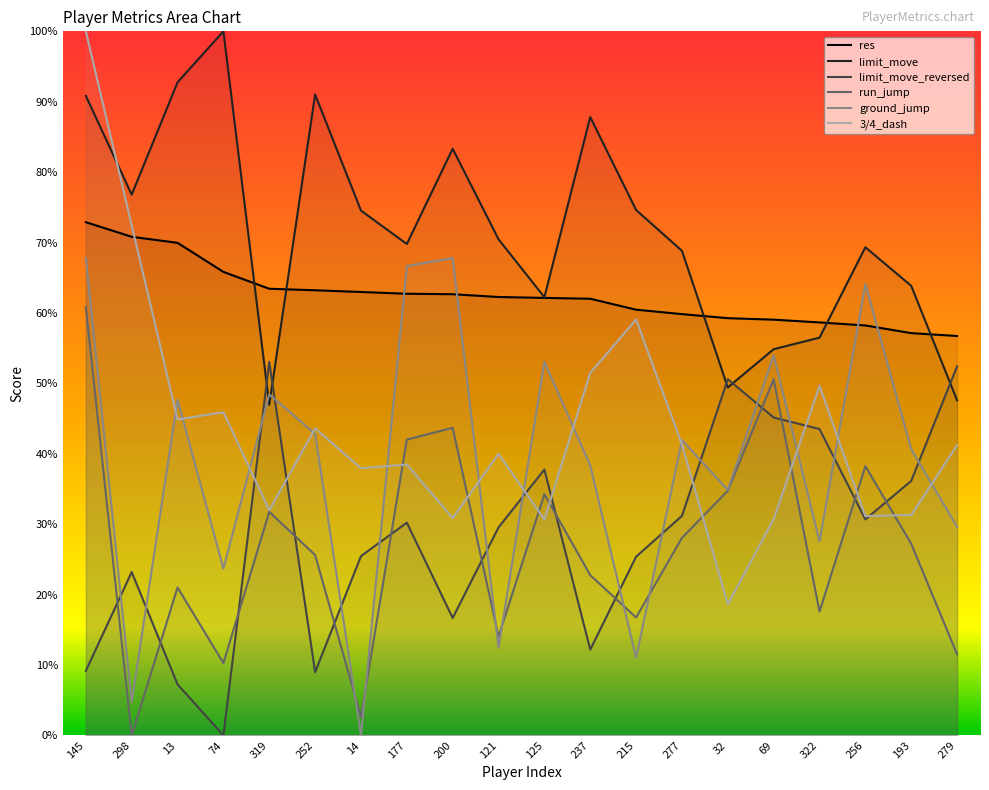

How many categories are shown in the chart?

20